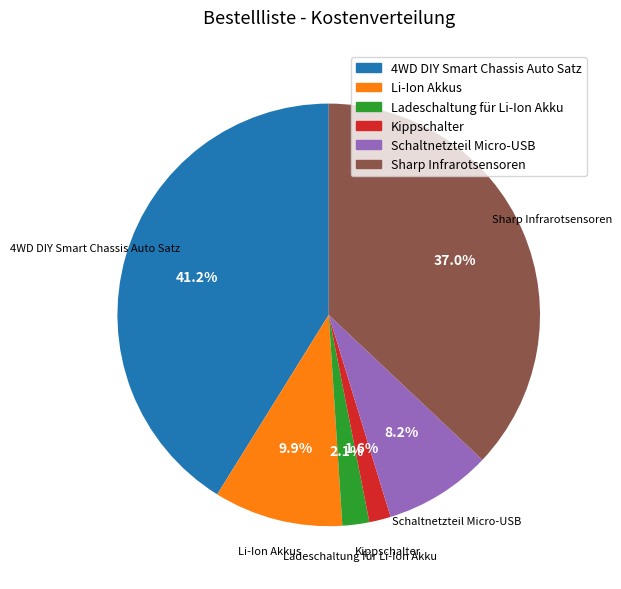

What percentage is the Ladeschaltung für Li-Ion Akku slice, to the nearest percent?

2%